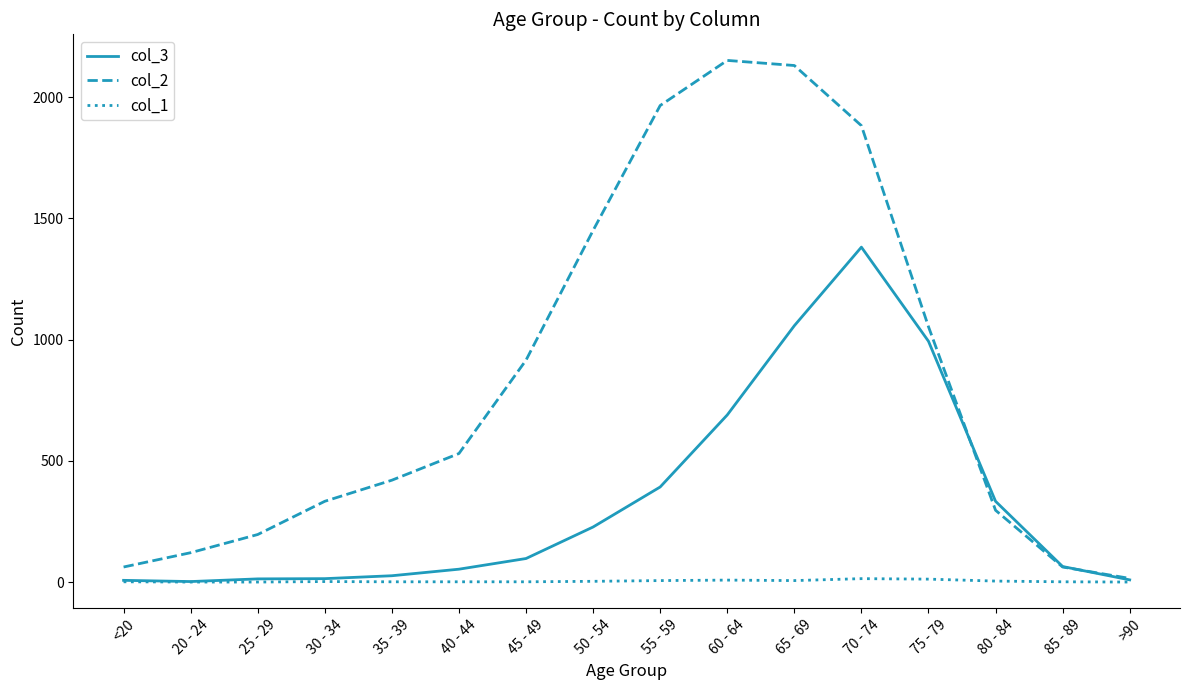

The value of col_1 at >90 is 0. True or false?

True